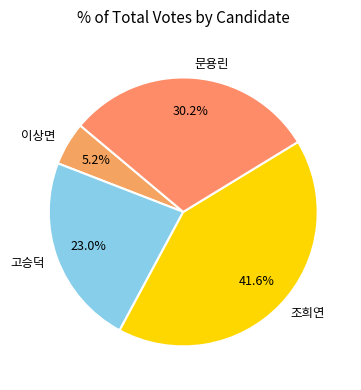

Rank the categories by value from highest to lowest.

조희연, 문용린, 고승덕, 이상면